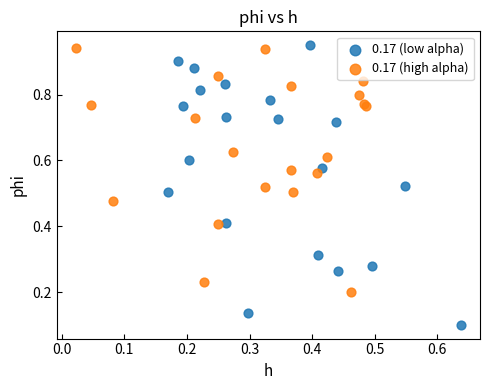

Which series contains the lowest Y value?

0.17 (low alpha)